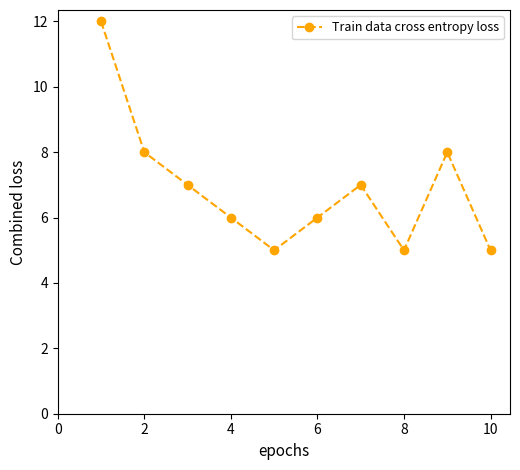

What is the maximum value shown in the chart?

12